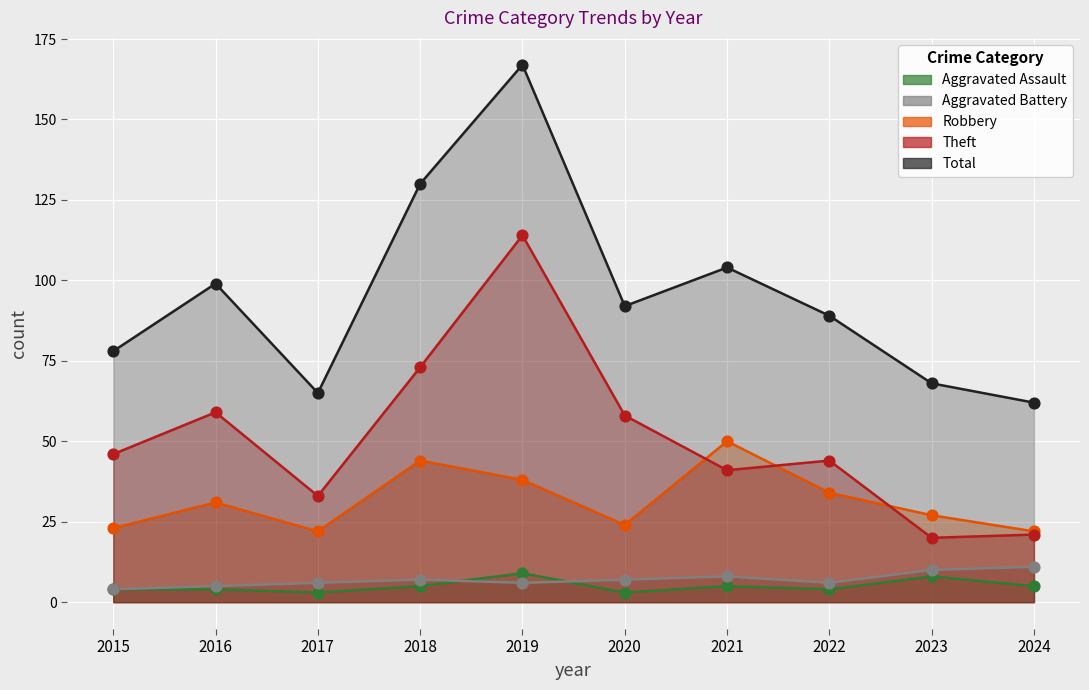

Is the value of Robbery at 2019 greater than the value of Total at 2019?

No